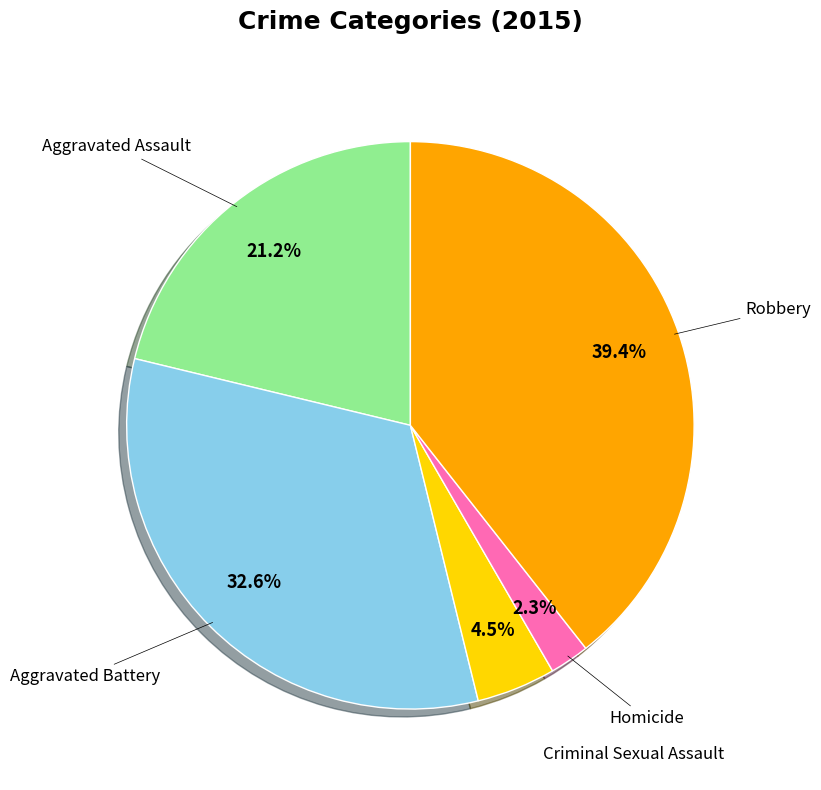

Is there any slice that represents more than half of the pie?

No